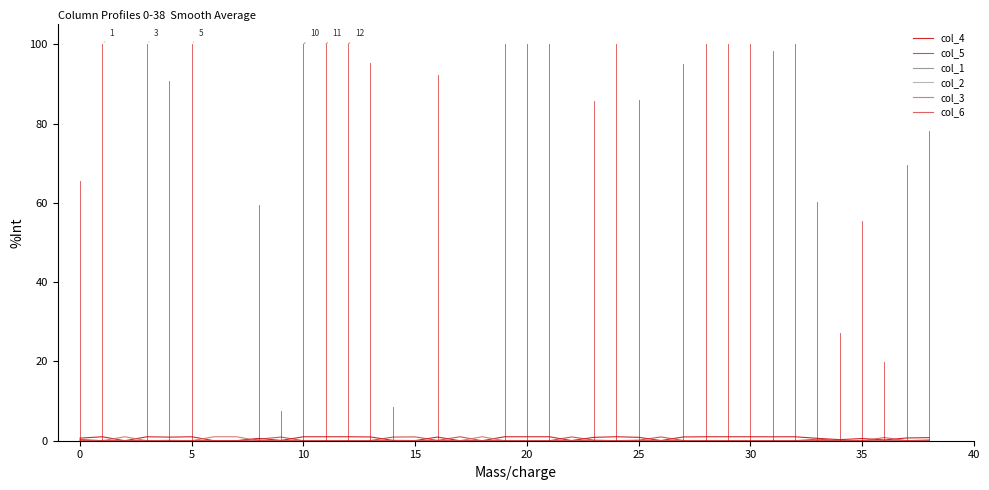

What is the maximum value shown in the chart?

1.0